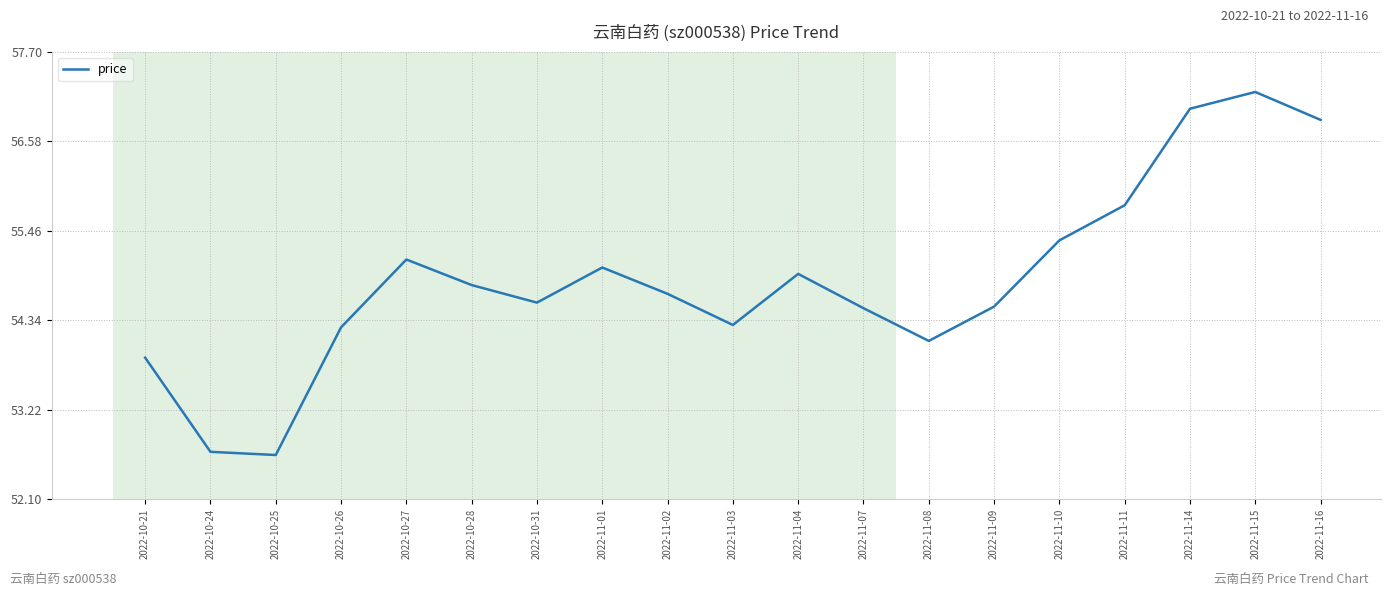

Count the number of data series in this chart.

1